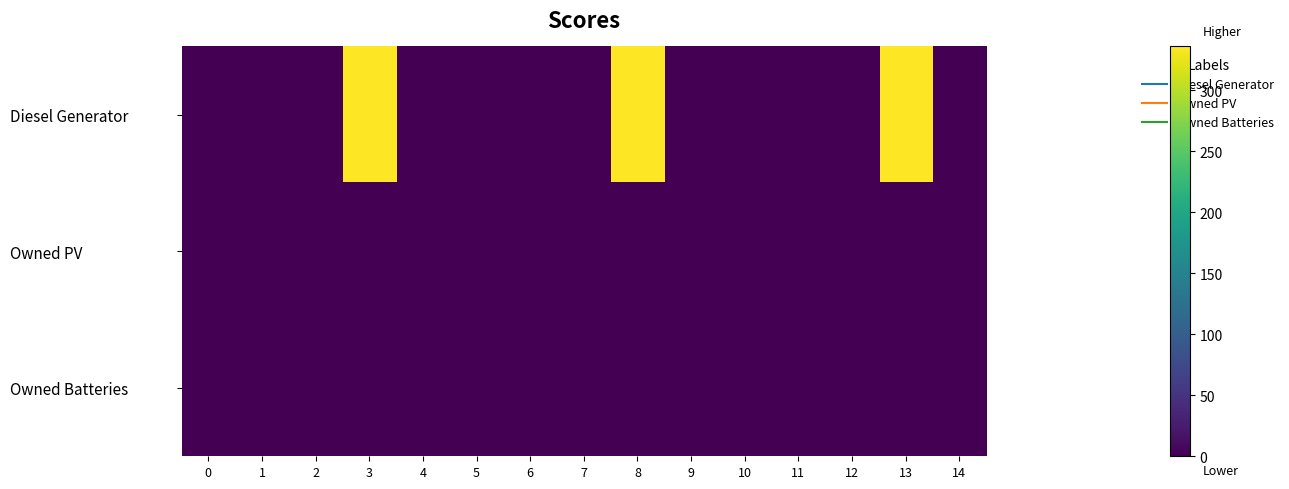

Reading right to left, what are all the values shown in this chart?

Diesel Generator: 14=0	13=336	12=0	11=0	10=0	9=0	8=336	7=0	6=0	5=0	4=0	3=336	2=0	1=0	0=0
Owned PV: 14=0	13=0	12=0	11=0	10=0	9=0	8=0	7=0	6=0	5=0	4=0	3=0	2=0	1=0	0=0
Owned Batteries: 14=0	13=0	12=0	11=0	10=0	9=0	8=0	7=0	6=0	5=0	4=0	3=0	2=0	1=0	0=0